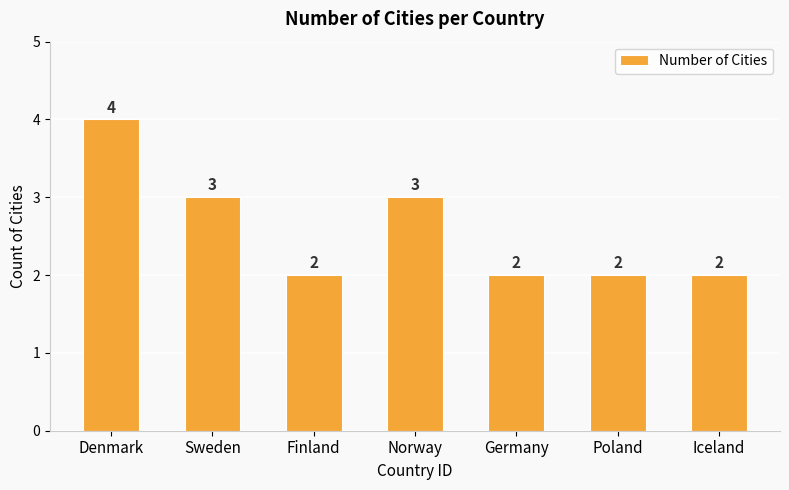

Is it true that the value at Germany is 2?

True